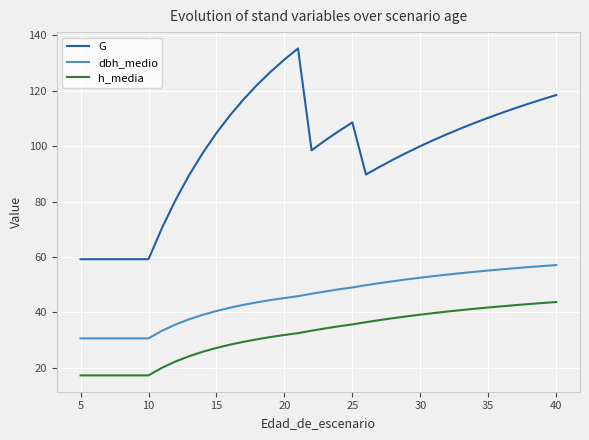

Which series has the widest spread of values?

G